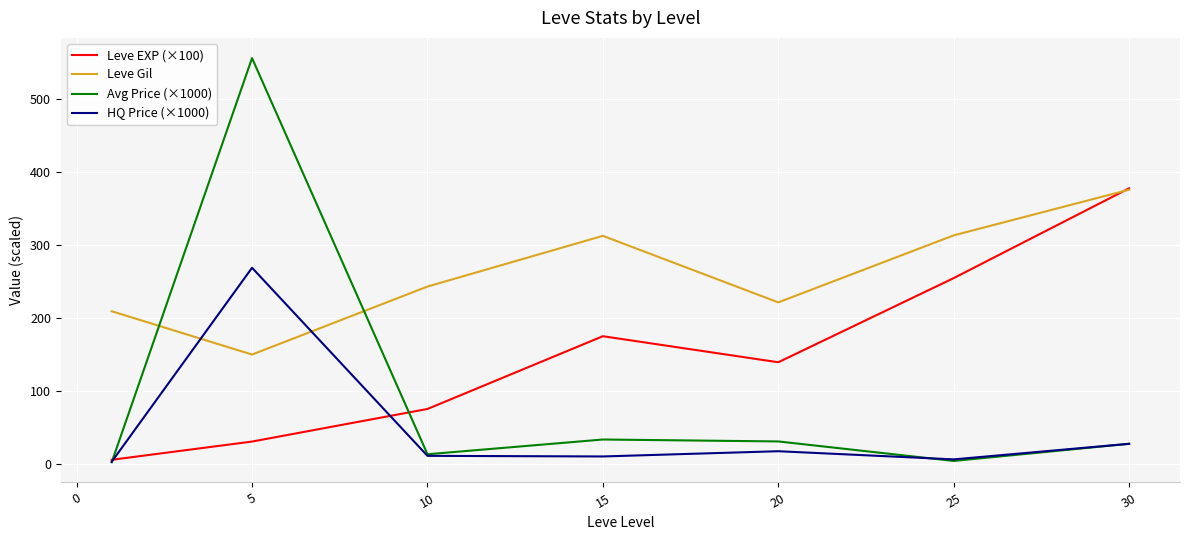

List the series in order of their overall mean, highest first.

Leve Gil, Leve EXP (×100), Avg Price (×1000), HQ Price (×1000)